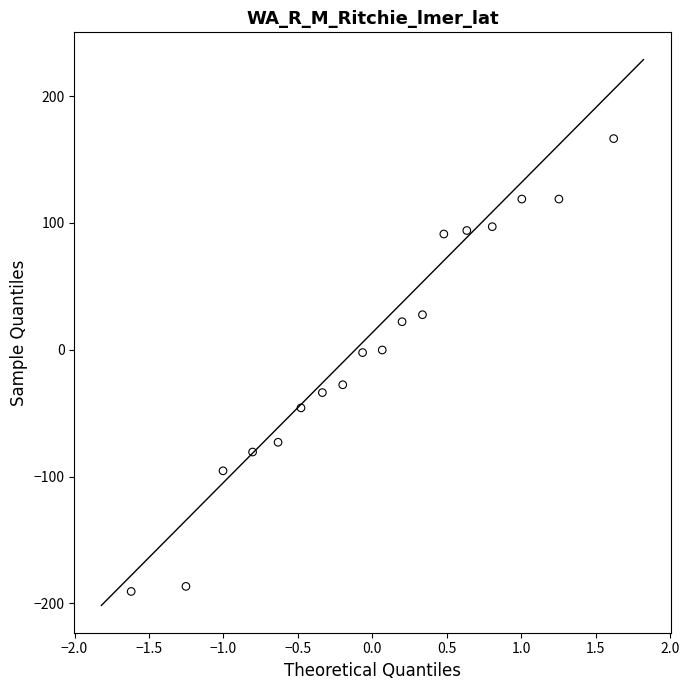

What is the range of Y values (max minus min)?

357.2